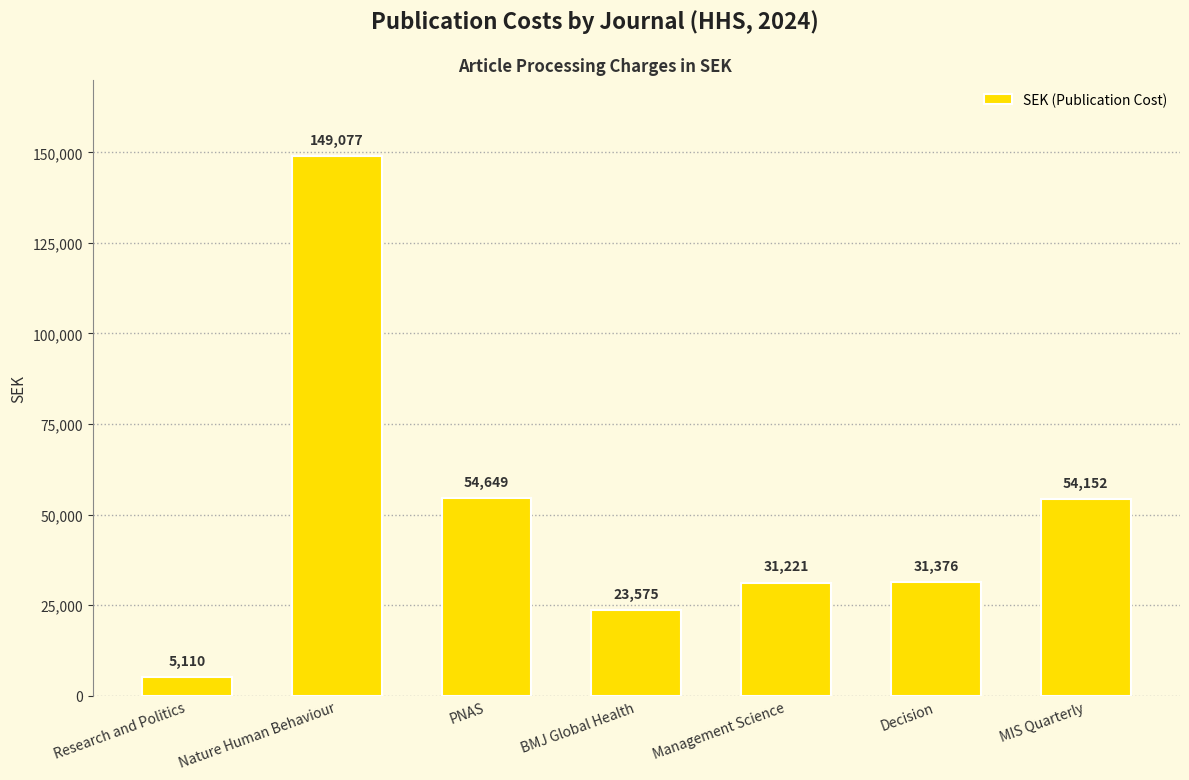

Count the number of categories in the chart.

7